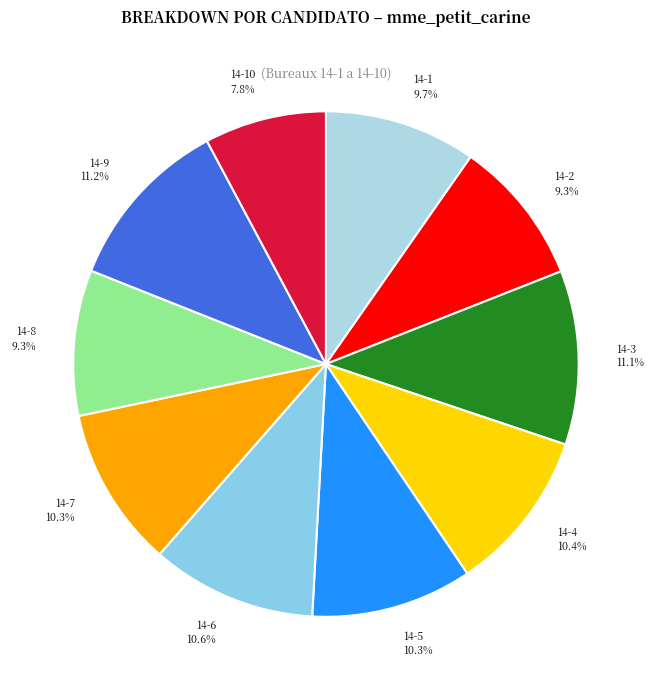

True or false: 14-5 accounts for 1% of the total.

False